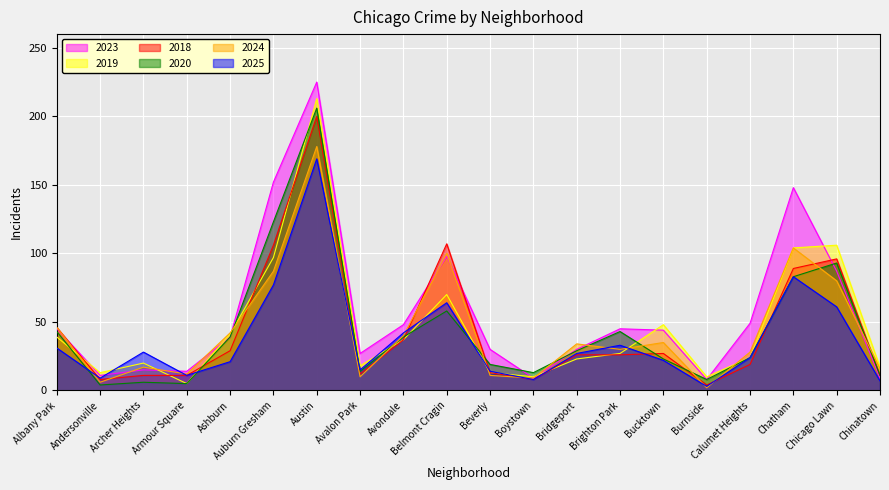

What is the total value across all series at Beverly?

100